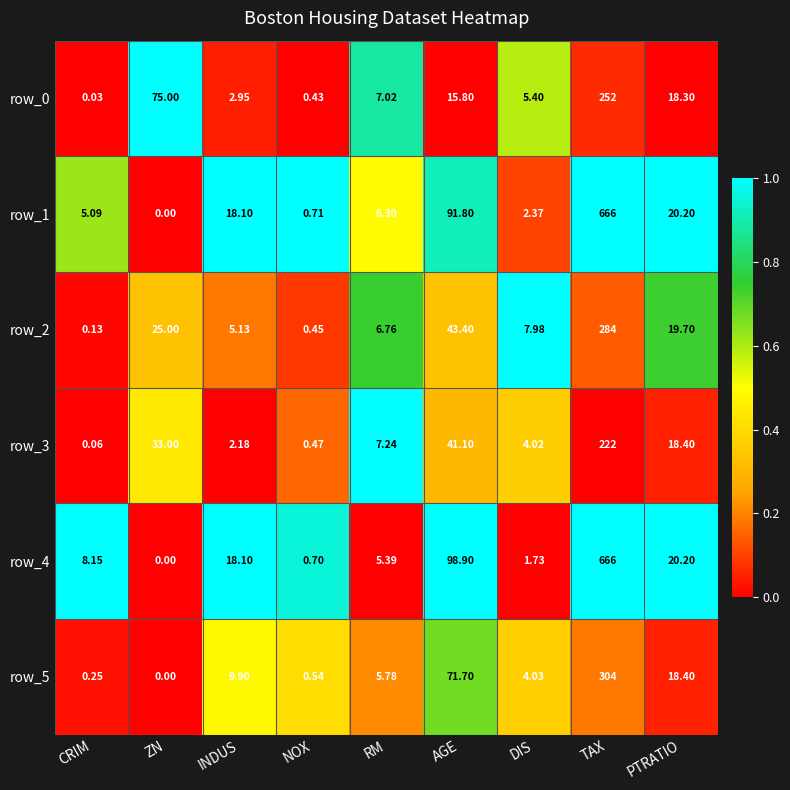

Is the value of row_1 at DIS greater than the value of row_4 at NOX?

Yes